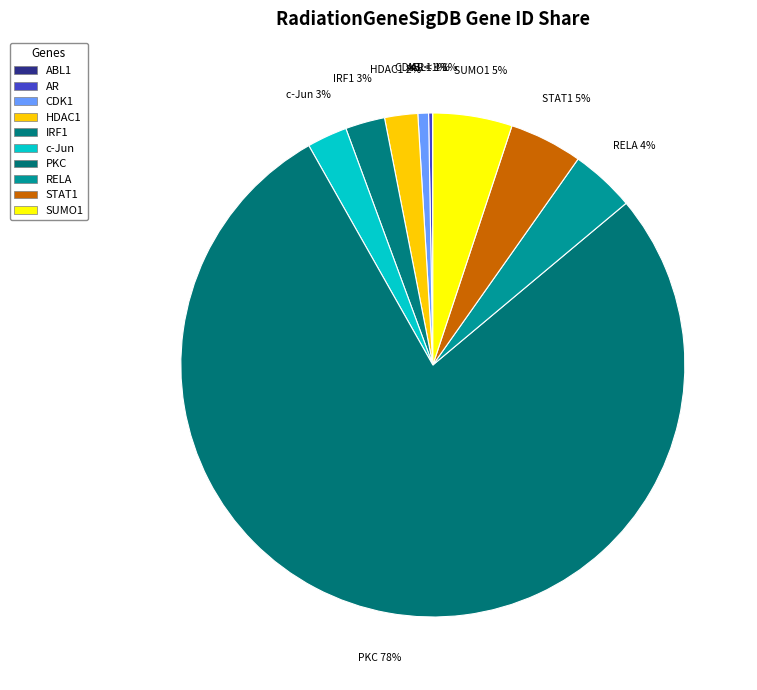

Rank the categories by value from highest to lowest.

PKC, SUMO1, STAT1, RELA, c-Jun, IRF1, HDAC1, CDK1, AR, ABL1